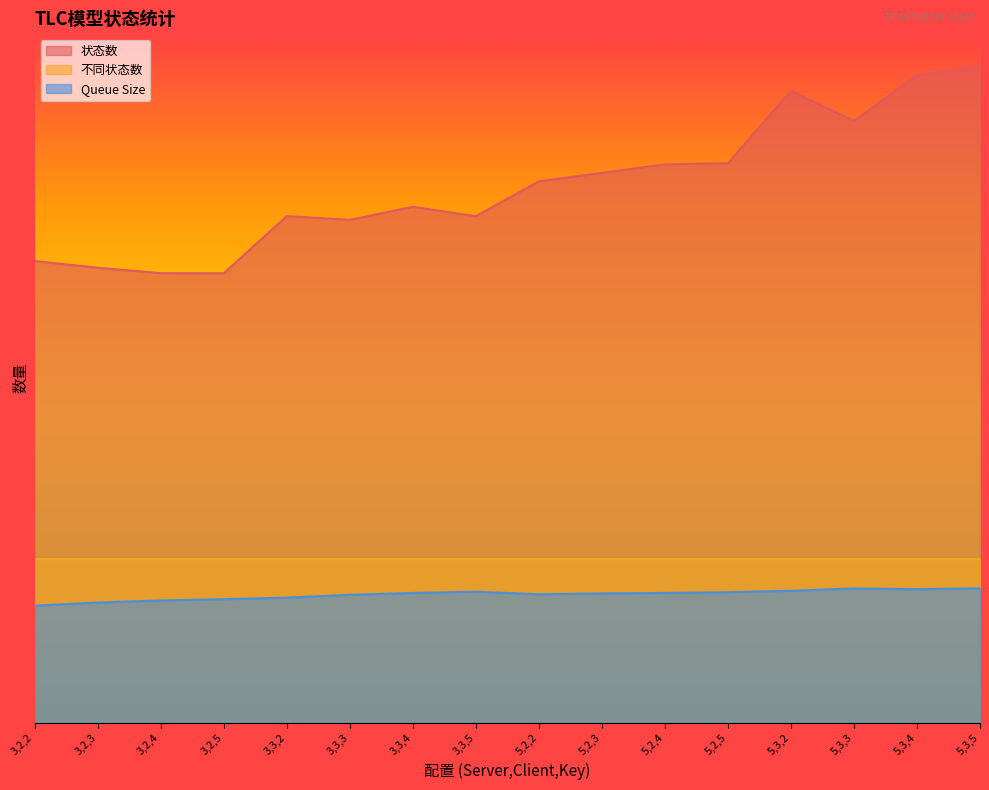

How many series are shown in this chart?

3